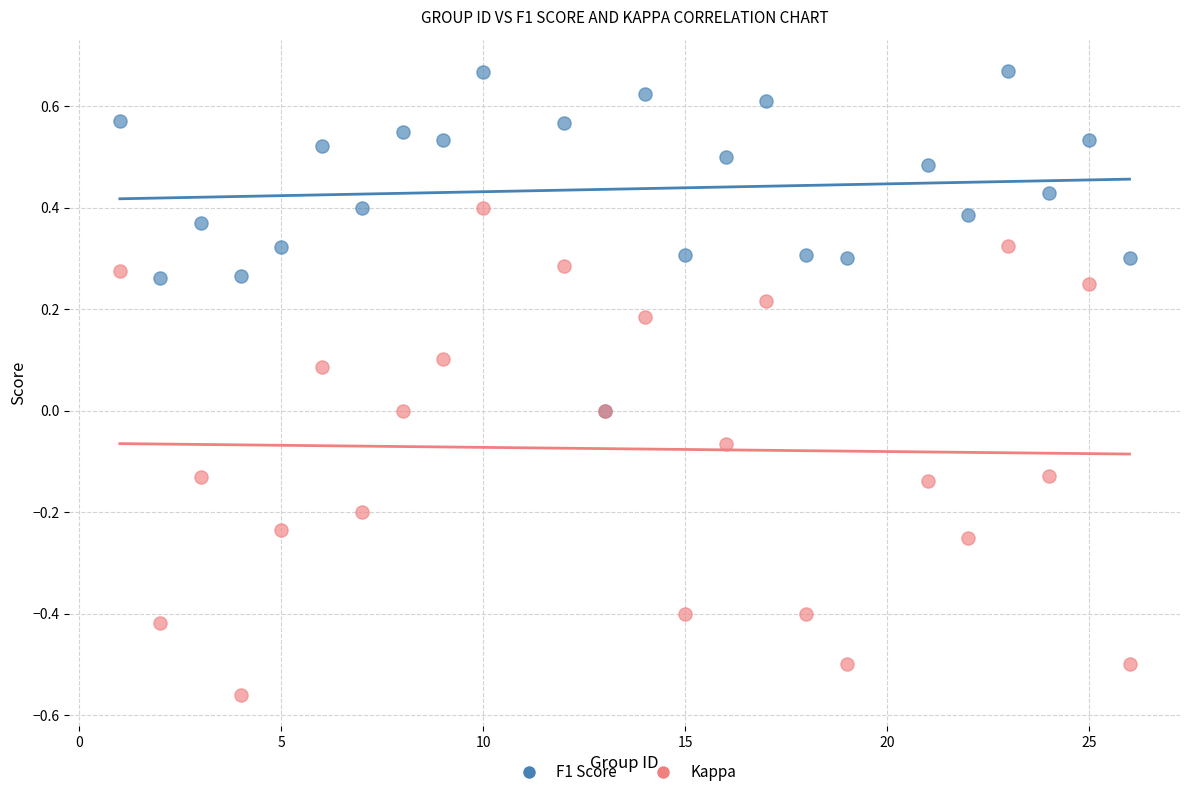

Which series has the widest spread of Y values?

Kappa